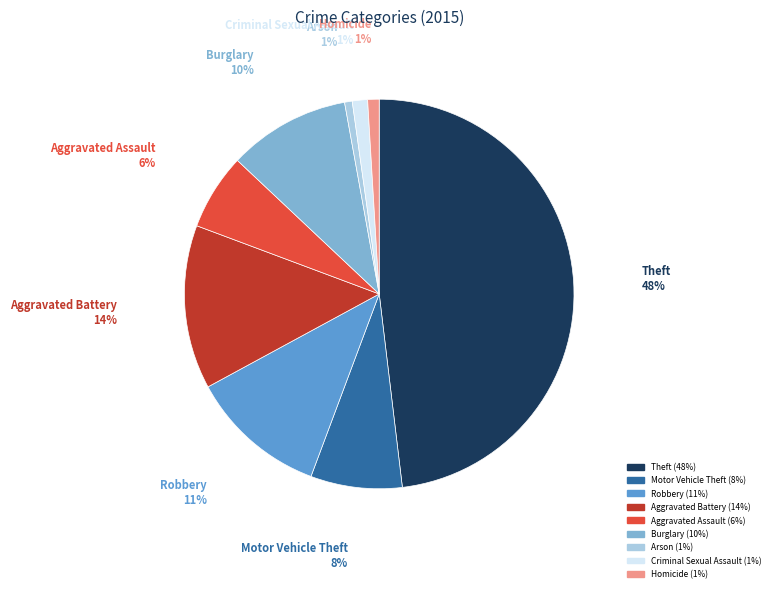

To the nearest percent, what portion does Arson represent?

1%